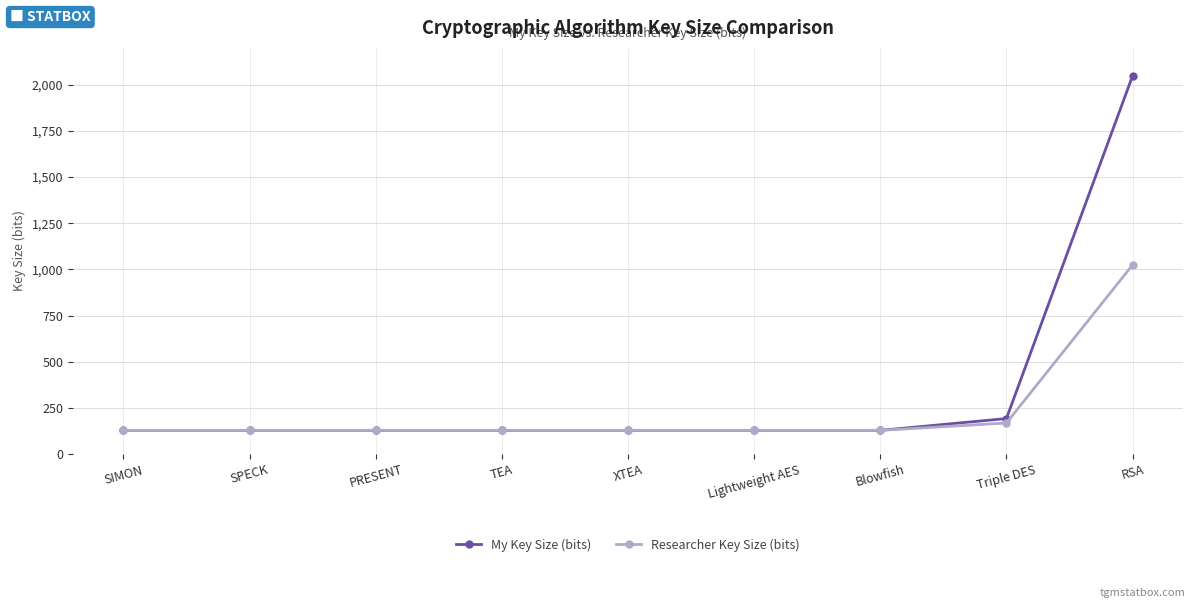

What is the sum of the My Key Size (bits) values at PRESENT and SPECK?

256